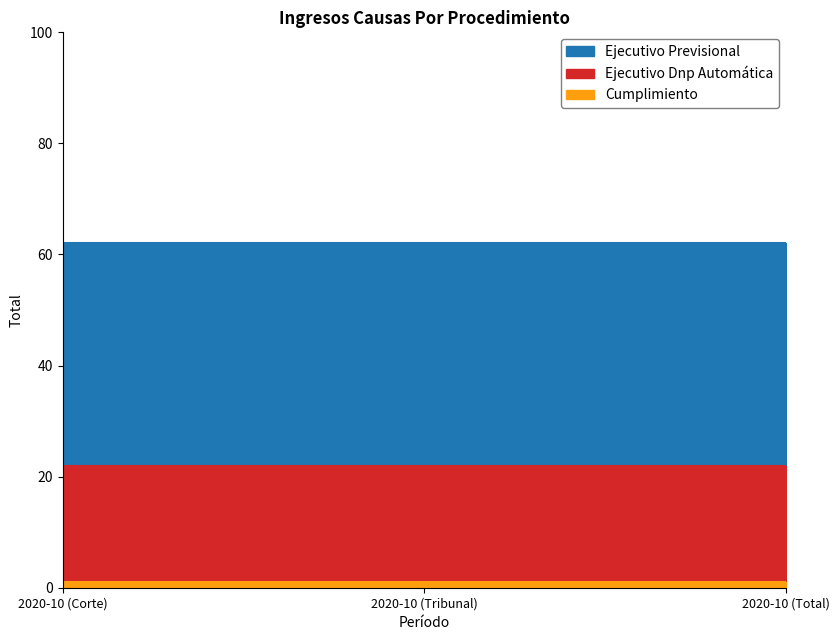

The Ejecutivo Previsional series shows 62 at 2020-10 (Tribunal). True or false?

True